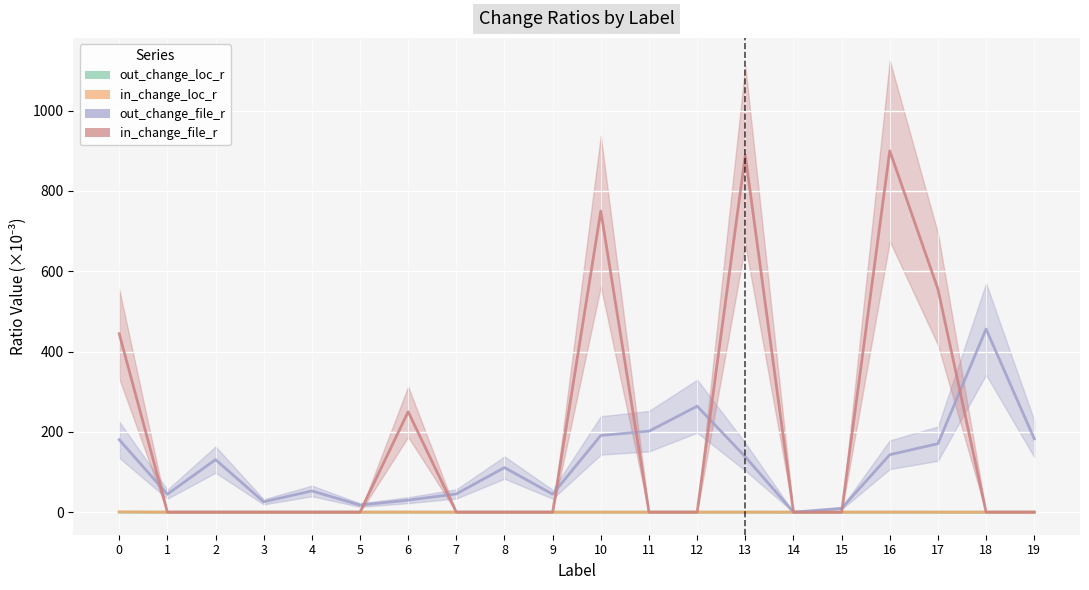

How many interior local peaks does the in_change_loc_r series have?

4